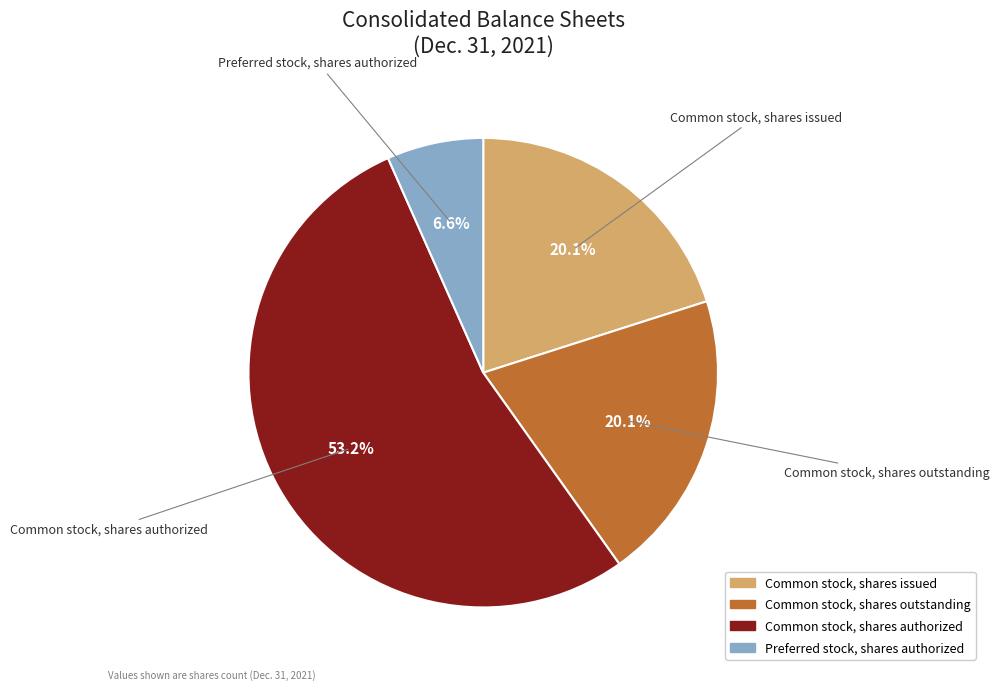

Which has a higher value, Common stock, shares authorized or Preferred stock, shares authorized?

Common stock, shares authorized